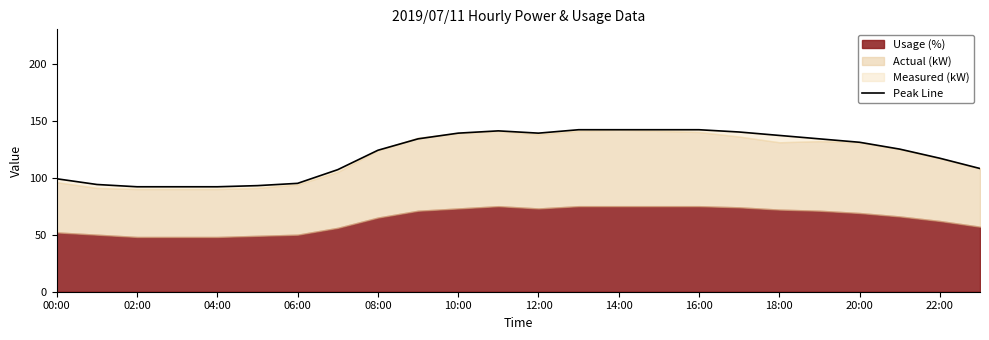

The chart shows a value of 202 at 13. True or false?

False